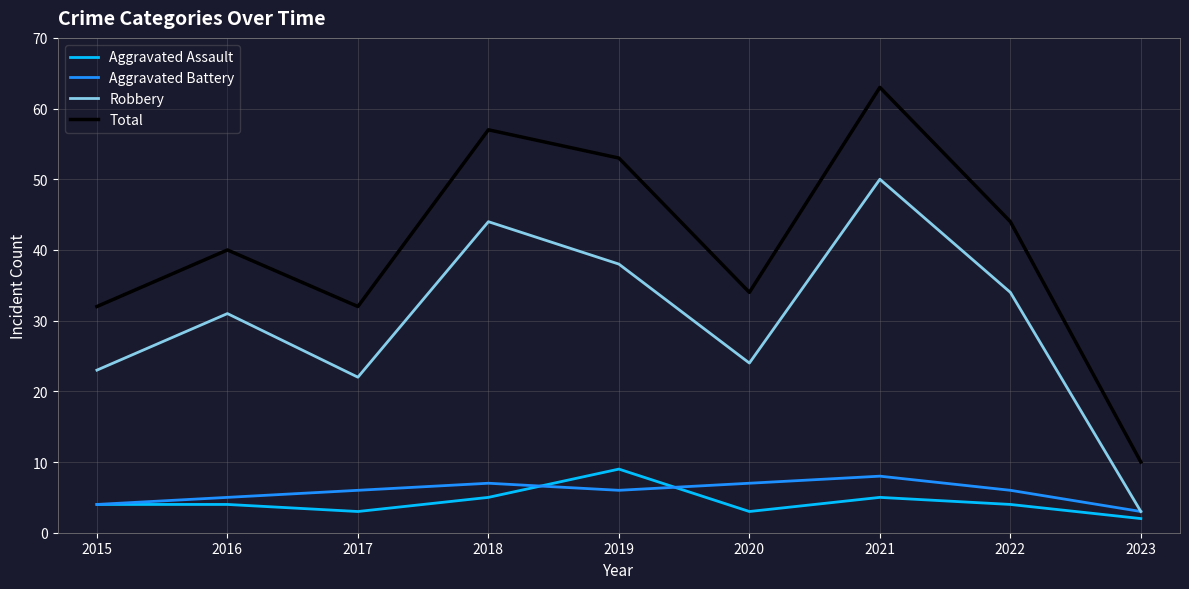

What is the sum of the Total values at 2018 and 2021?

120